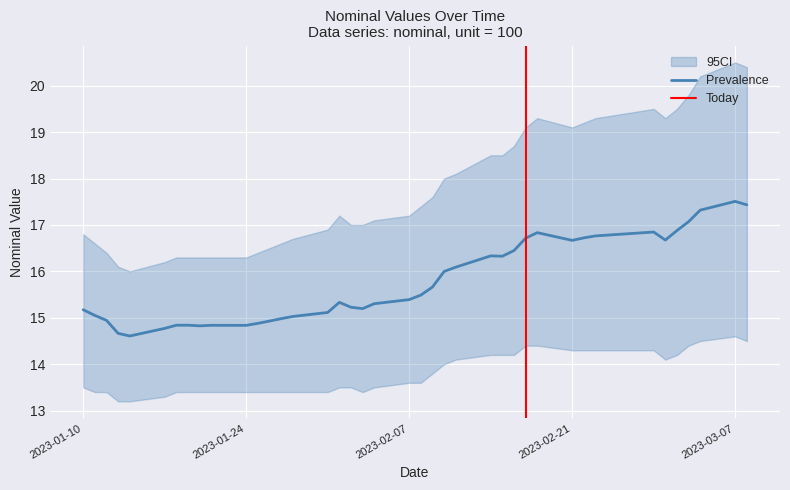

Reading left to right, transcribe all the data shown in this chart.

15.2	15.1	14.9	14.7	14.6	14.8	14.8	14.8	14.8	14.8	14.8	14.9	14.9	15.0	15.0	15.1	15.3	15.2	15.2	15.3	15.4	15.5	15.7	16.0	16.1	16.3	16.3	16.4	16.7	16.8	16.7	16.7	16.8	16.8	16.7	16.9	17.1	17.3	17.5	17.4